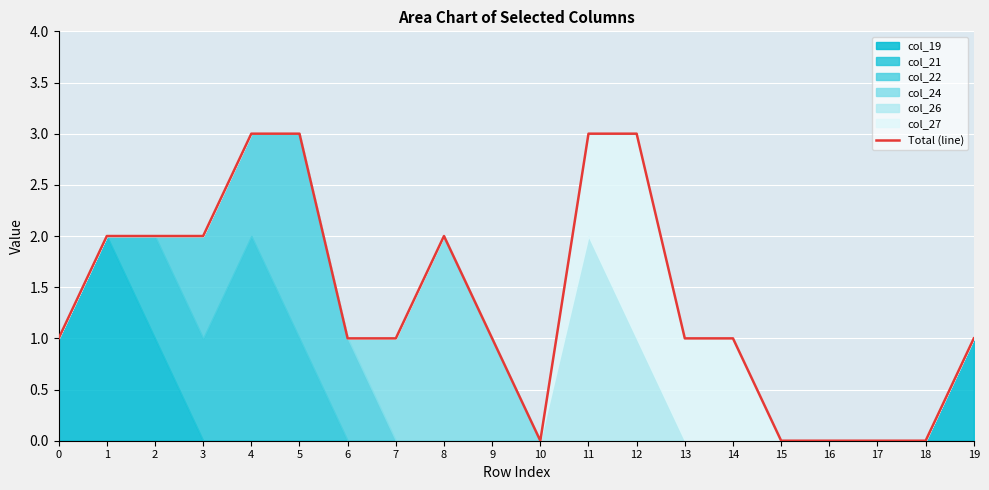

How many data points does each series have?

20